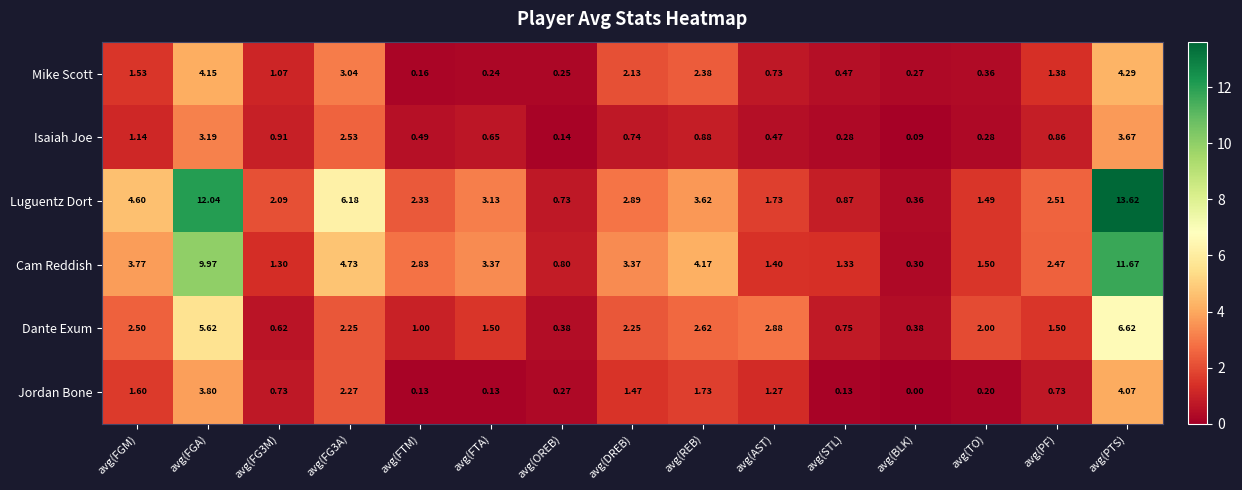

What is the total value across all series at avg(TO)?

5.8